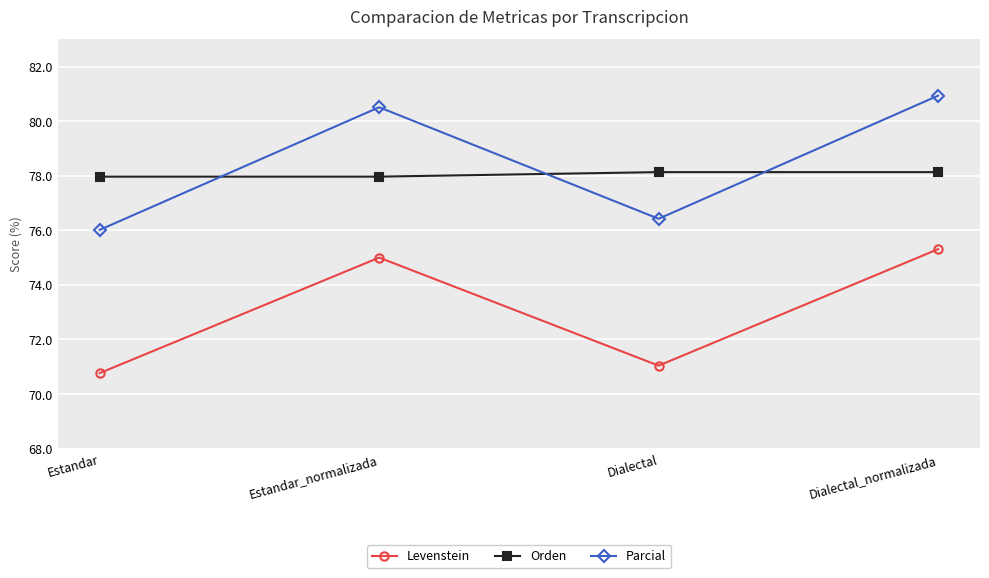

What is the approximate value of Parcial at Estandar?

76.0